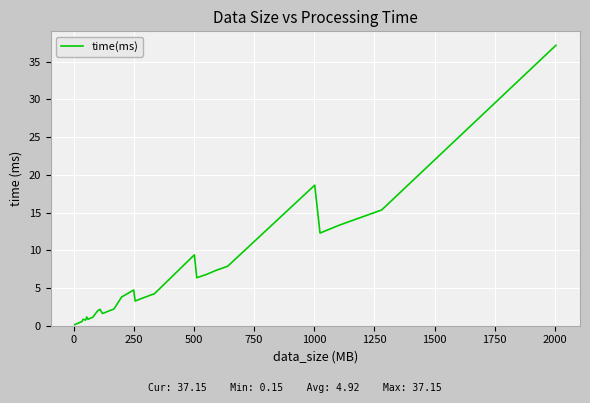

What is the difference between the maximum and minimum values?

37.0